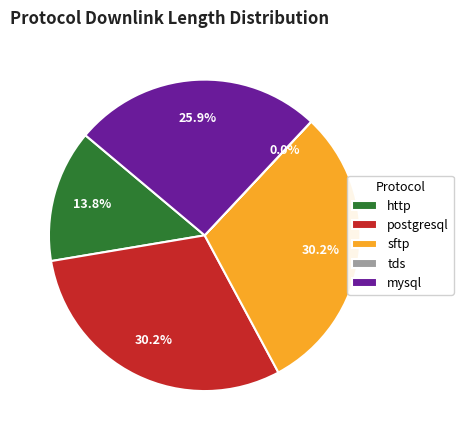

What percentage is the sftp slice, to the nearest percent?

30%